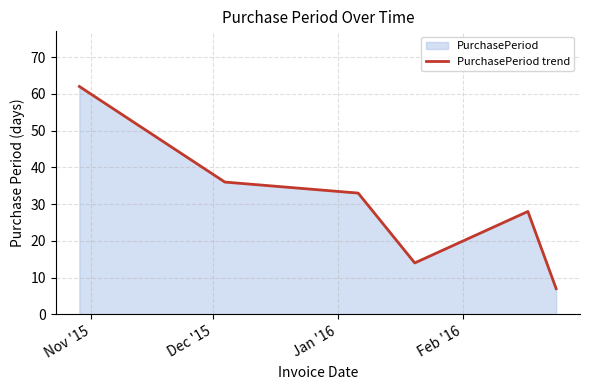

True or false: the data has more than 1 interior local peaks.

False